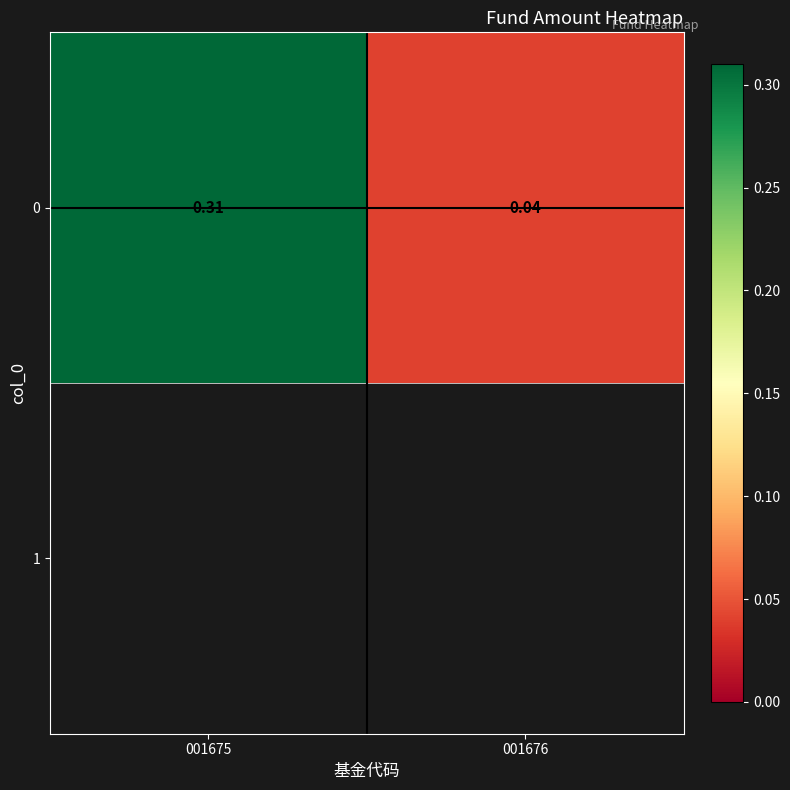

The chart shows a value of 0.1 at 001676. True or false?

False